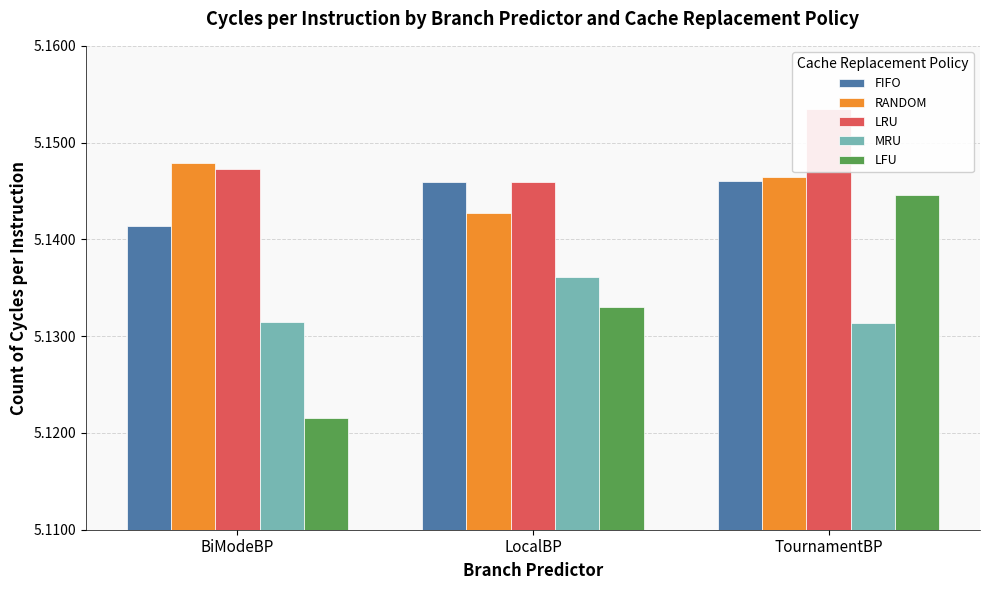

What is the minimum value for FIFO?

5.1